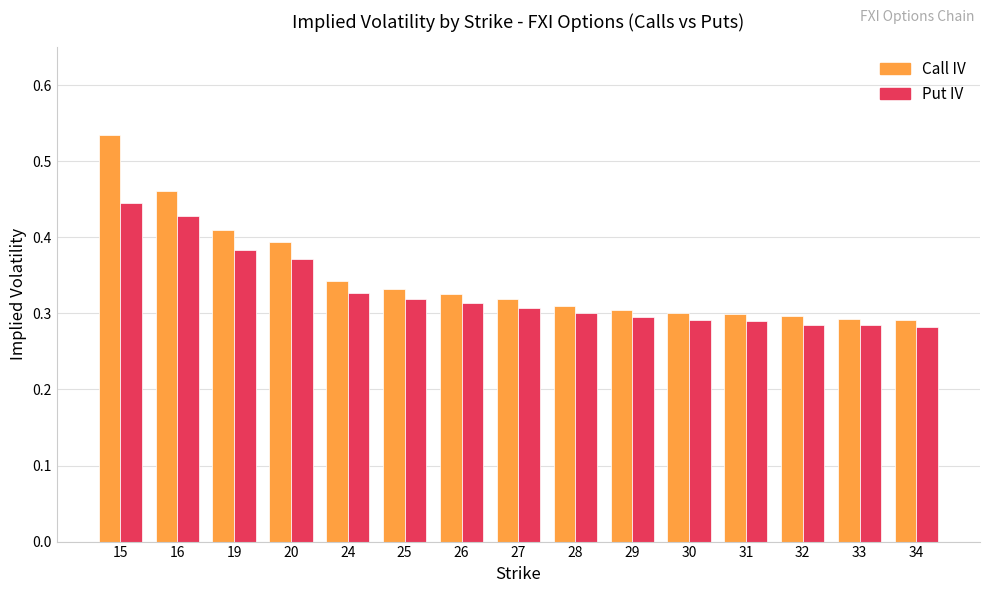

What is the sum of the Put IV values at 31 and 25?

0.6